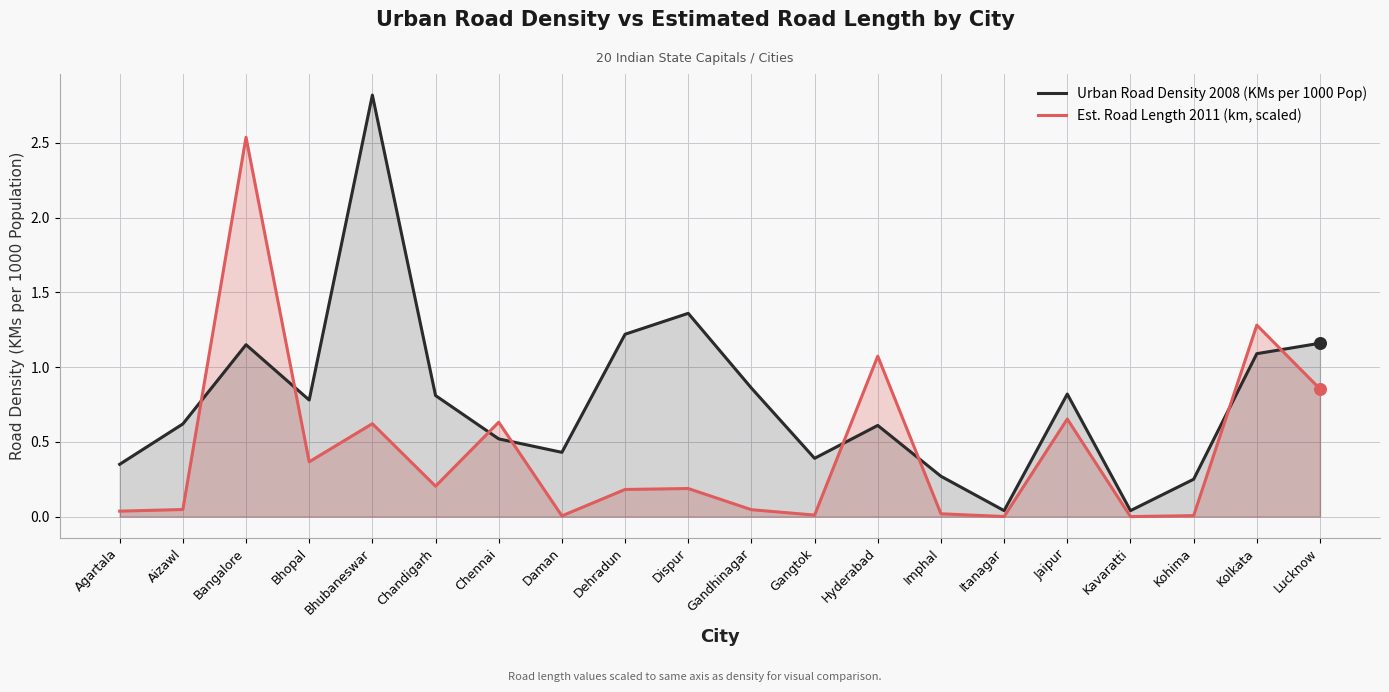

Which series reaches the maximum Y coordinate?

Urban Road Density 2008 (KMs per 1000 Pop)